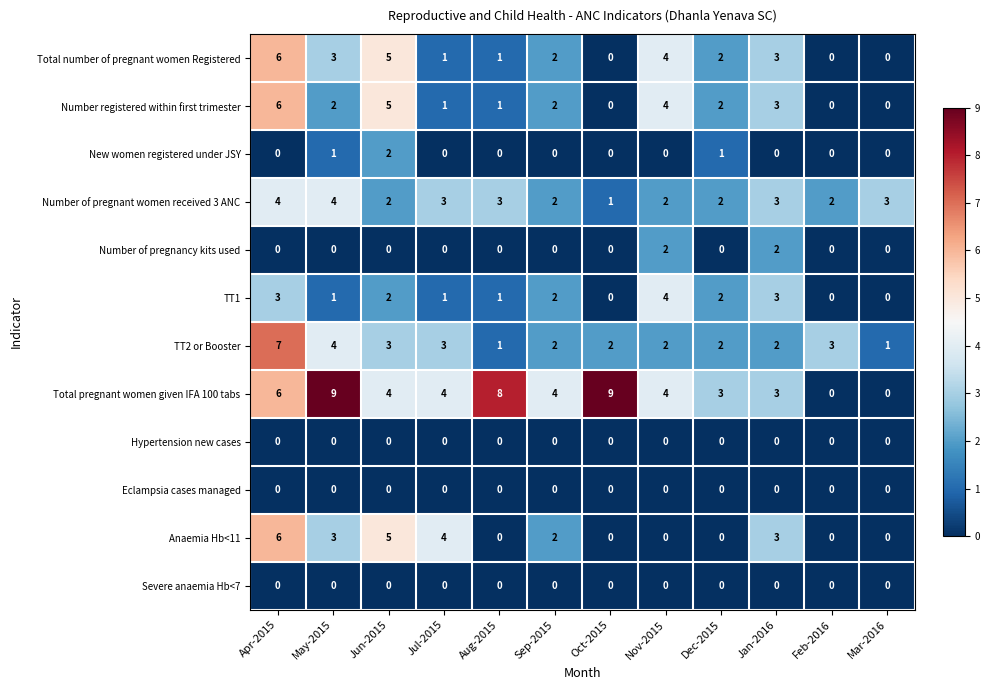

At which category is the sum across all series the highest?

Apr-2015